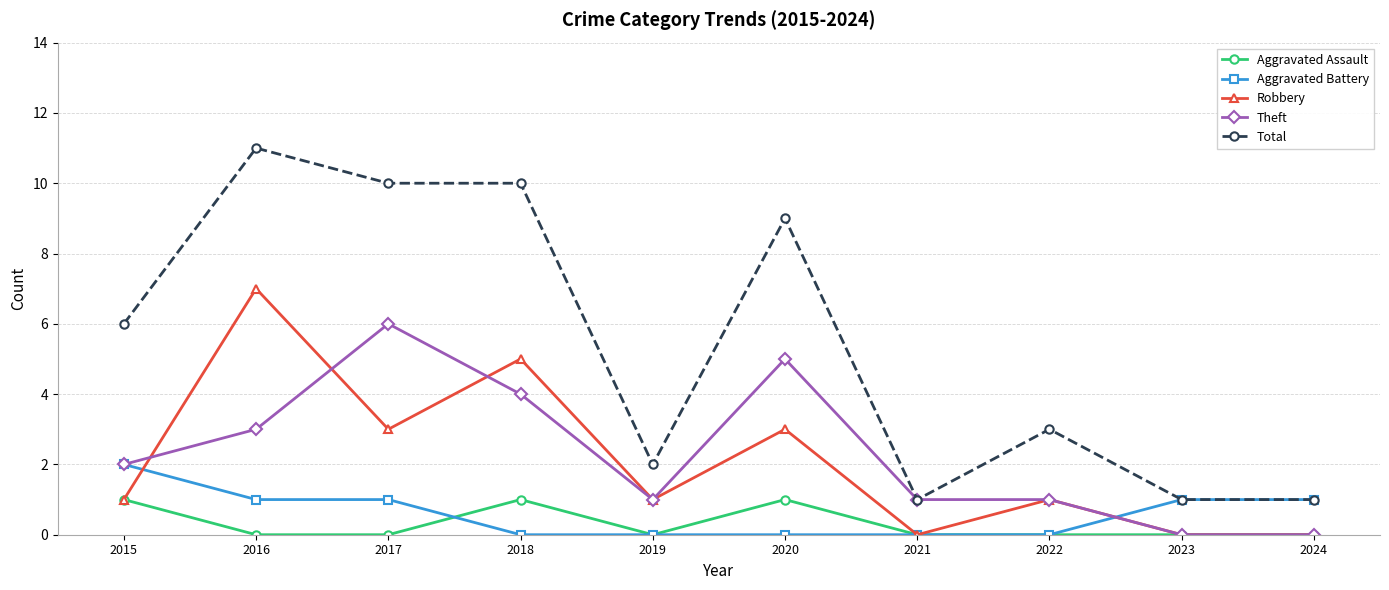

Rank the series by their maximum value, from highest to lowest.

Total, Robbery, Theft, Aggravated Battery, Aggravated Assault